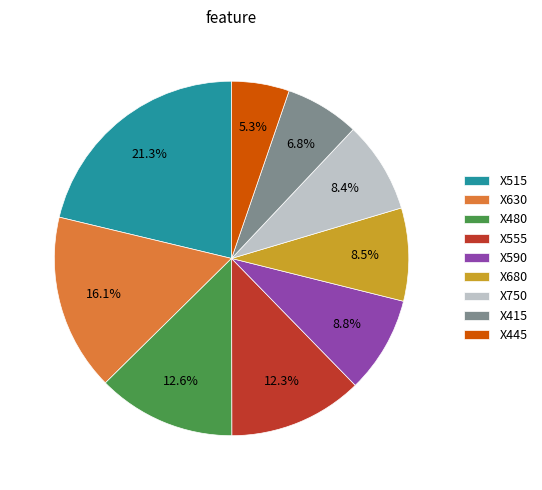

How many segments does this pie chart have?

9